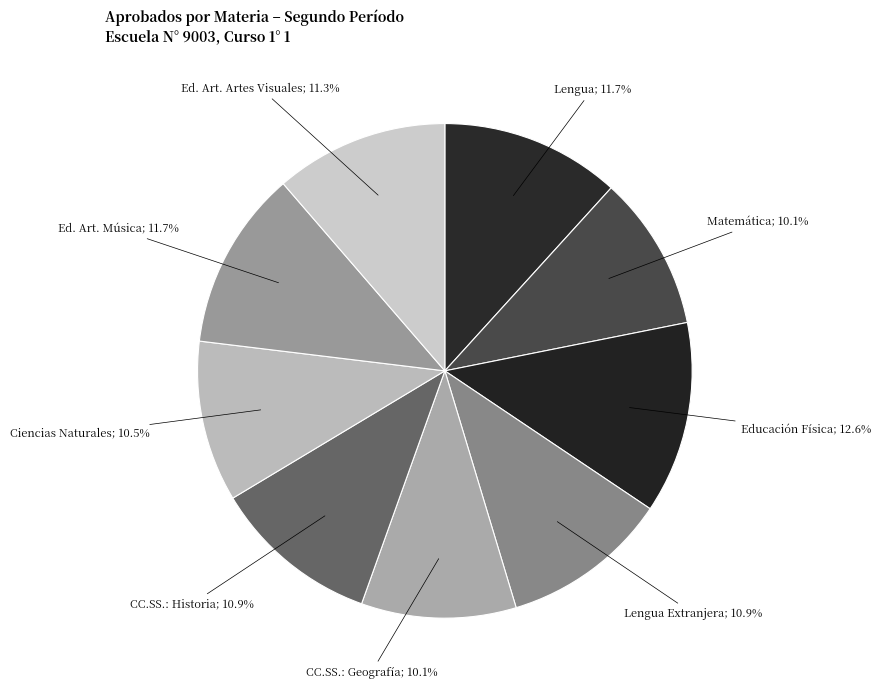

How many slices are in this pie chart?

9